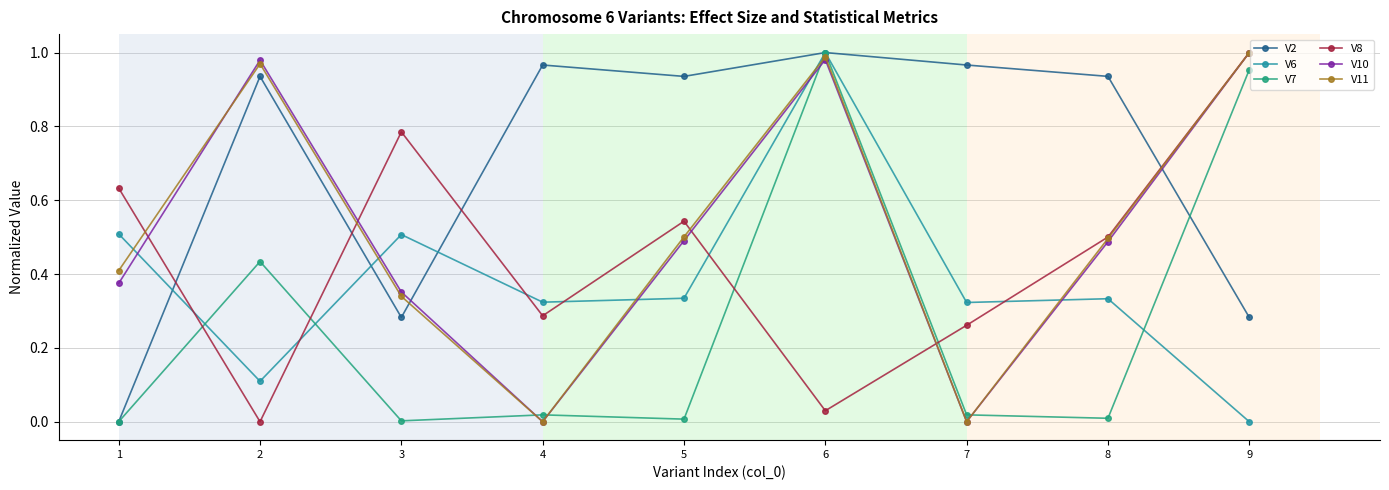

True or false: V10 has a value of 0.7 at 4.

False